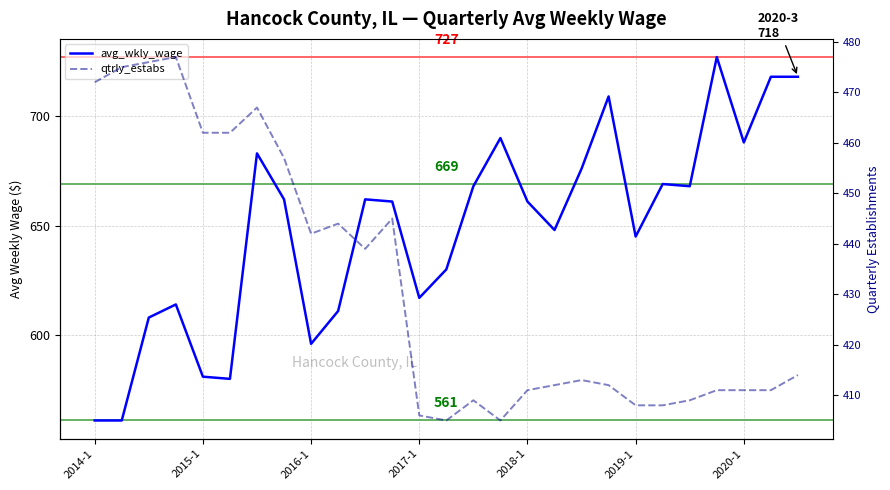

True or false: avg_wkly_wage and qtrly_estabs intersect in this chart.

False